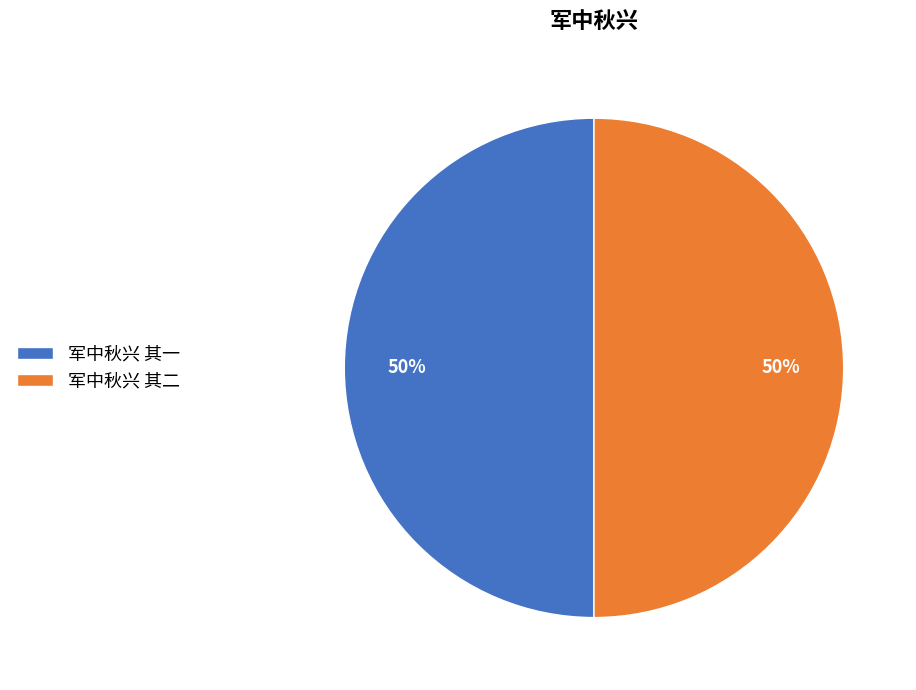

Is the sum of 军中秋兴 其二 and 军中秋兴 其一 greater than half?

Yes